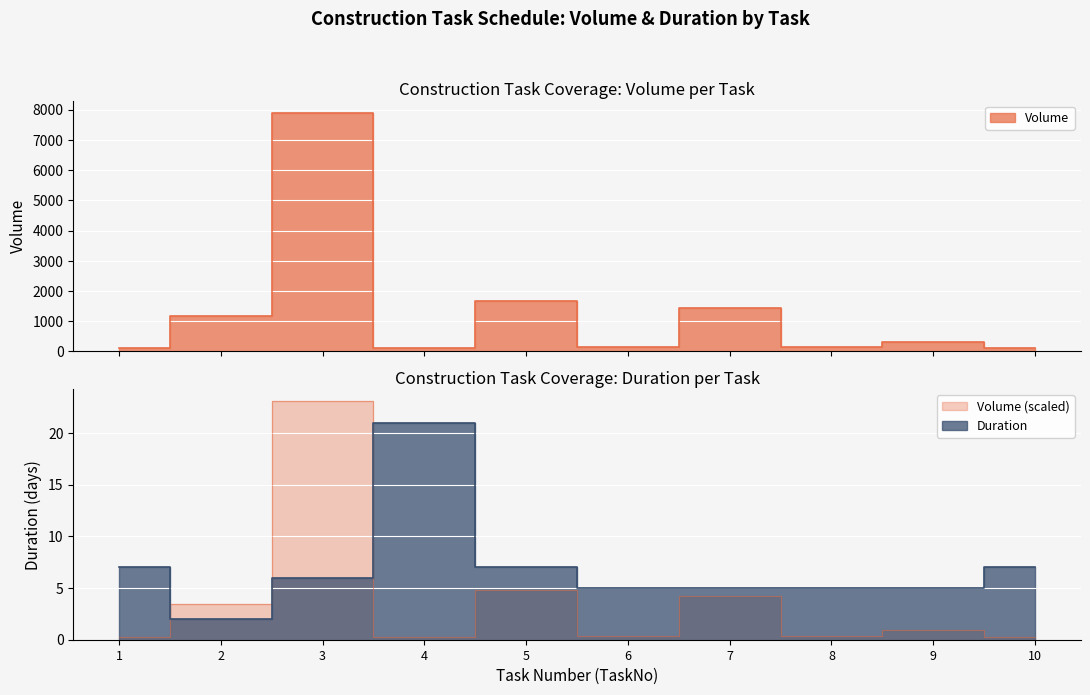

What is the lowest value of the Volume series?

100